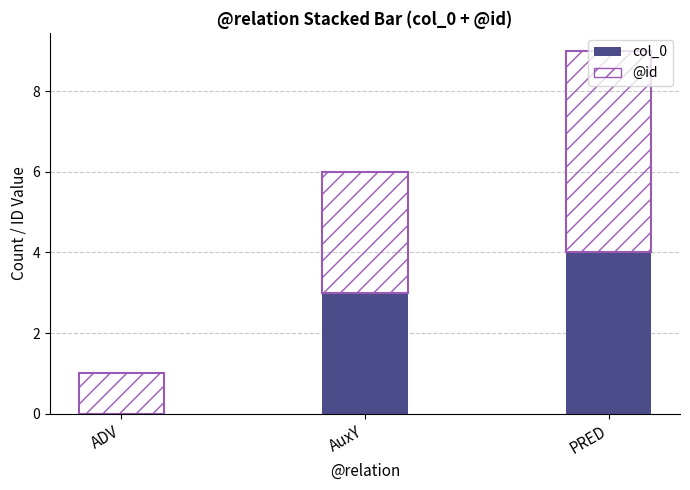

True or false: col_0 has a value of -2 at ADV.

False